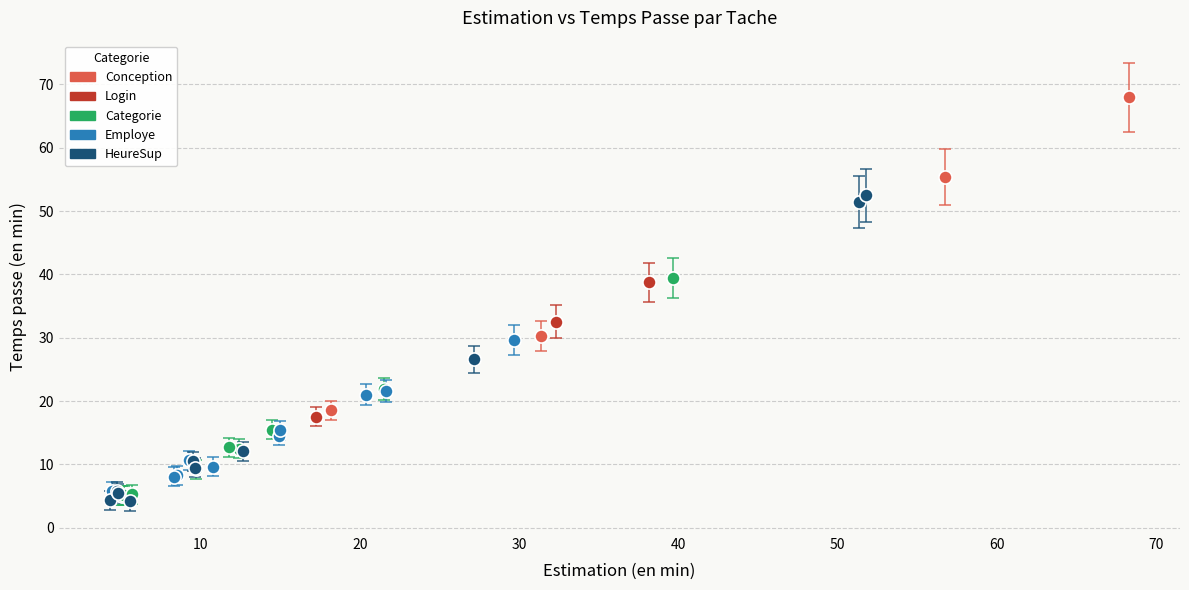

What are all the series names shown in the legend?

Conception, Login, Categorie, Employe, HeureSup